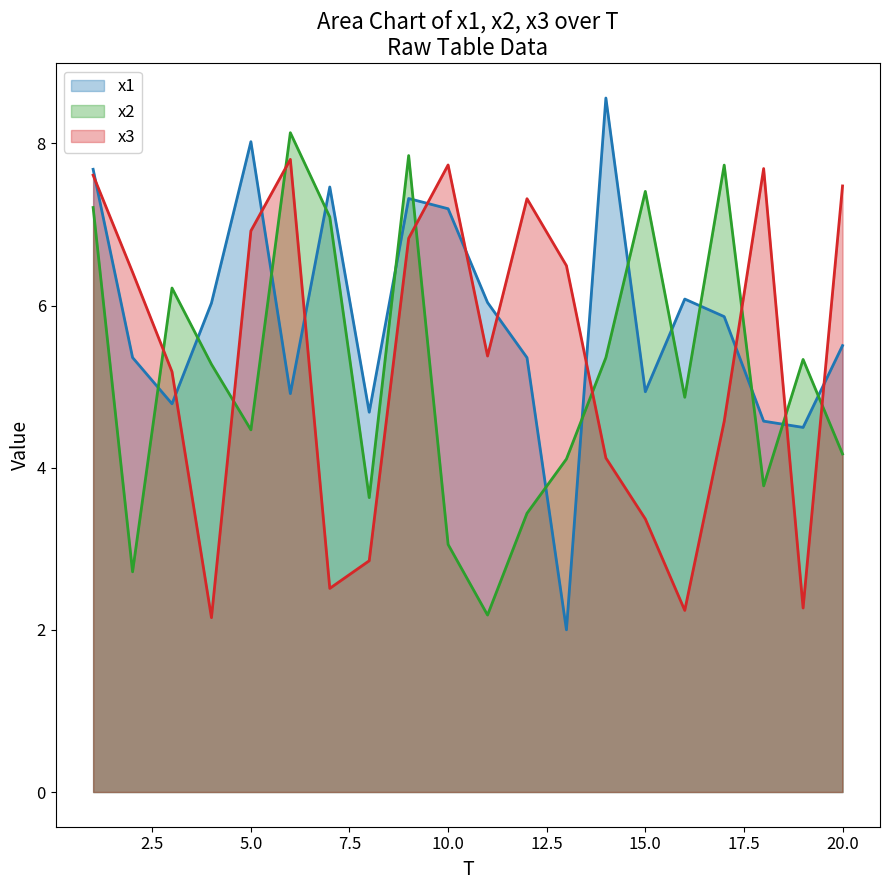

Which series ends up on top after the final intersection of x3 and x1?

x3